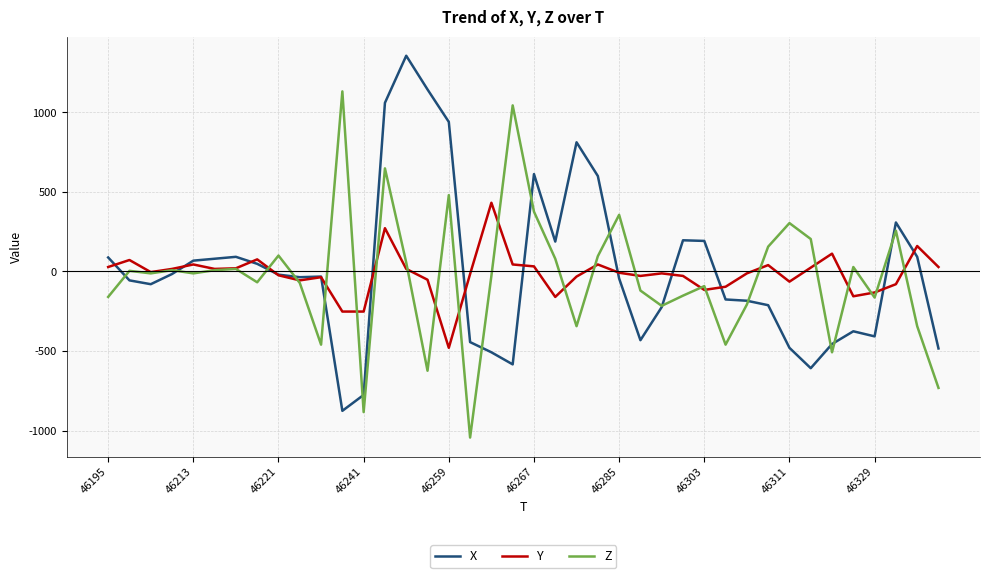

What is the minimum value for X?

-876